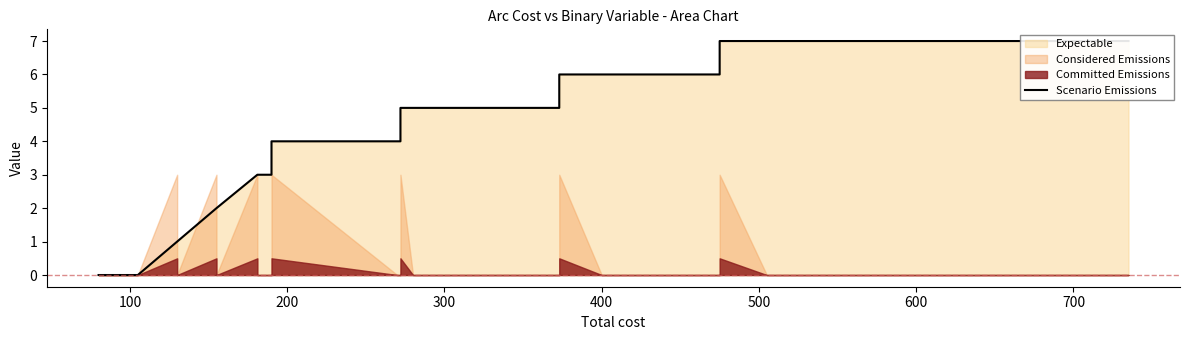

Reading left to right, extract all data points from this chart.

0	0	0	0	0	0	0	0	0	0	1	1	1	1	2	2	2	3	3	3	3	3	3	4	4	4	4	4	5	5	5	5	6	6	6	6	6	7	7	7